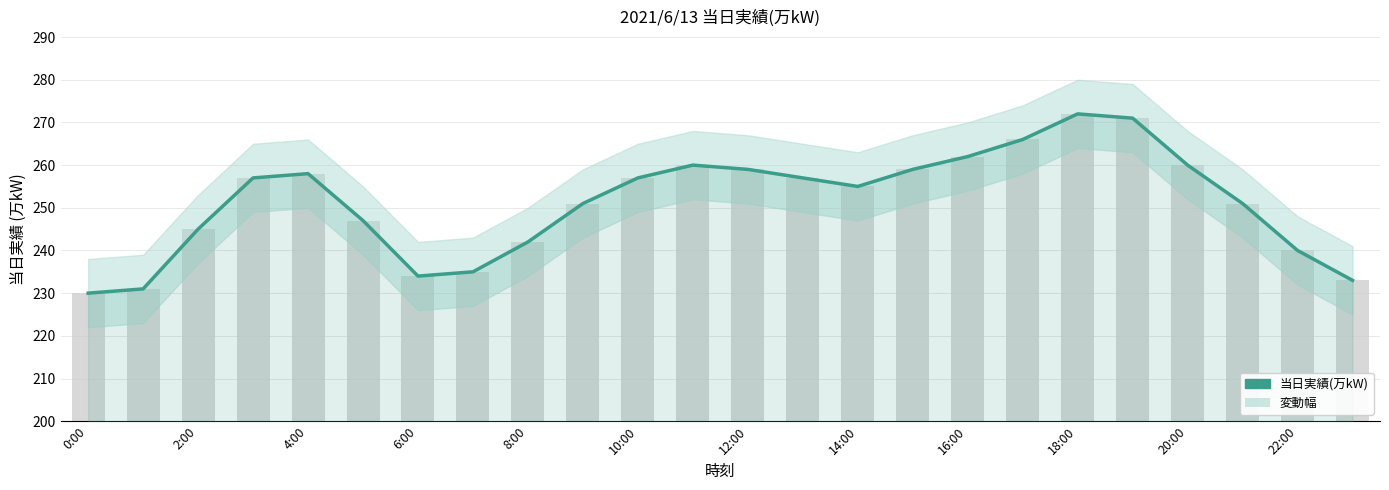

True or false: the data shows 255 at 14:00.

True